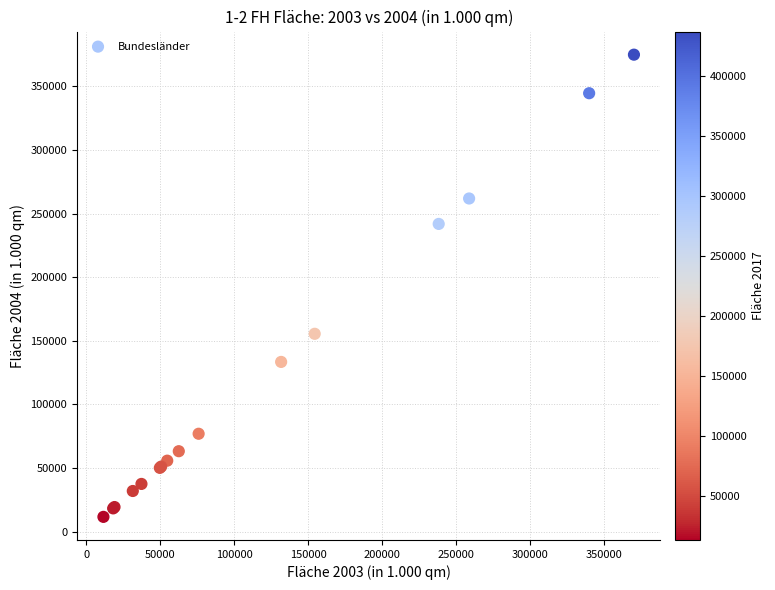

What Y value in the scatter plot is closest to 193279?

155520